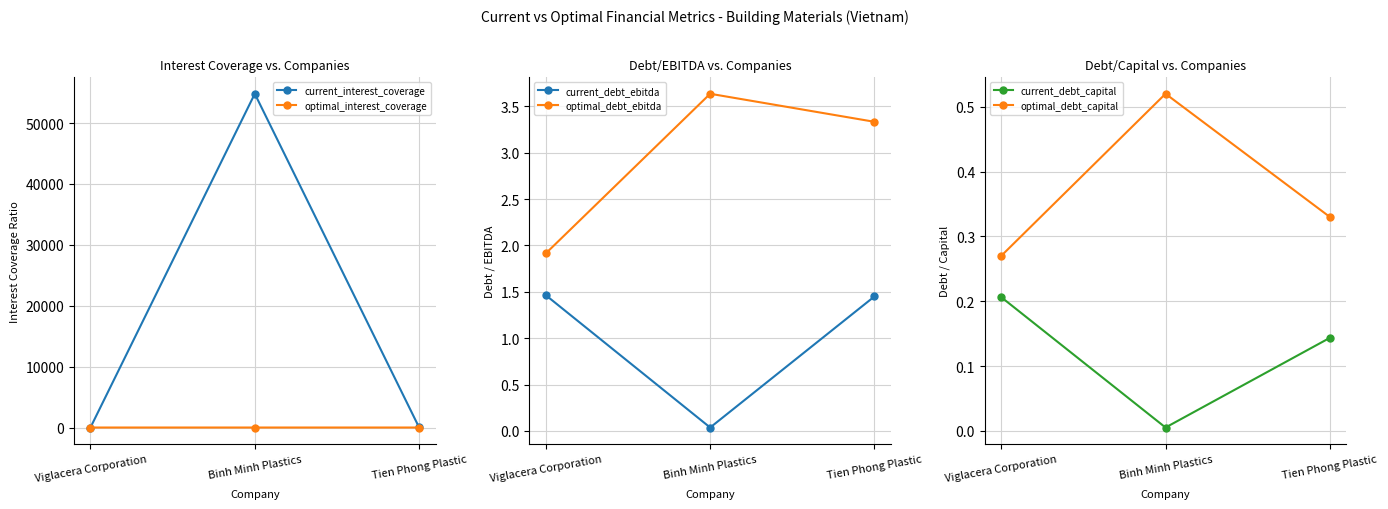

Does the chart display data point markers on the line(s)?

Yes